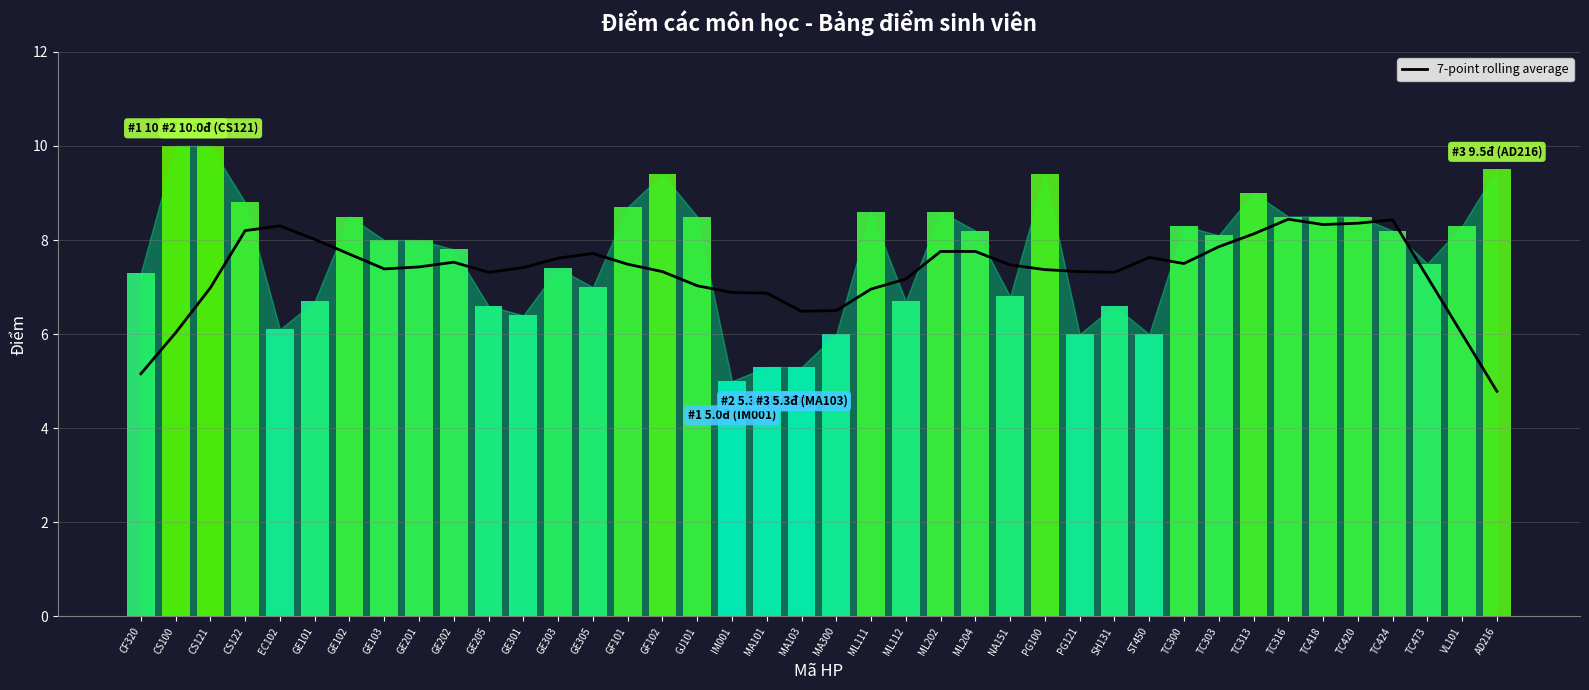

What is the label of the 2nd bar from the right?

VL101